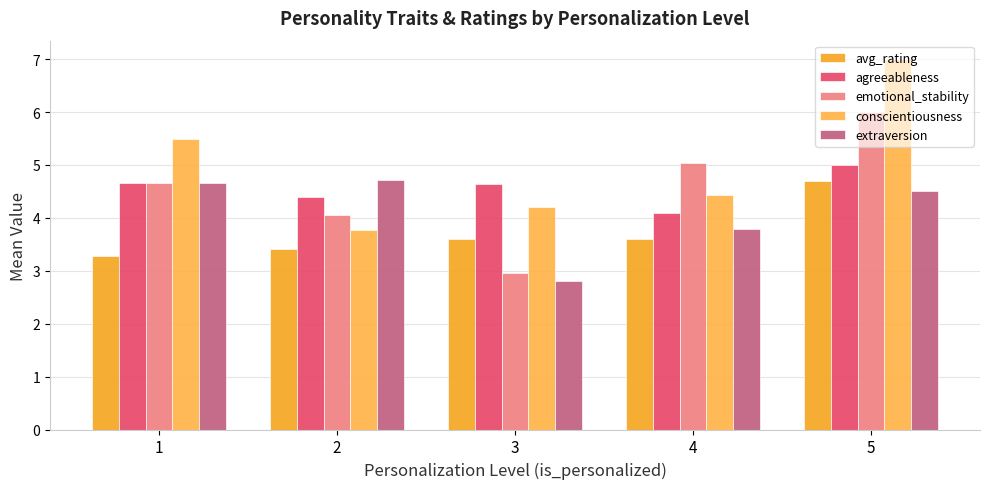

What is the sum of the conscientiousness values at 3 and 4?

8.6